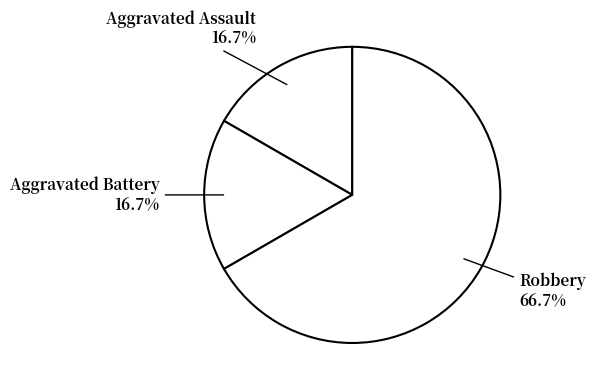

How many segments does this pie chart have?

3